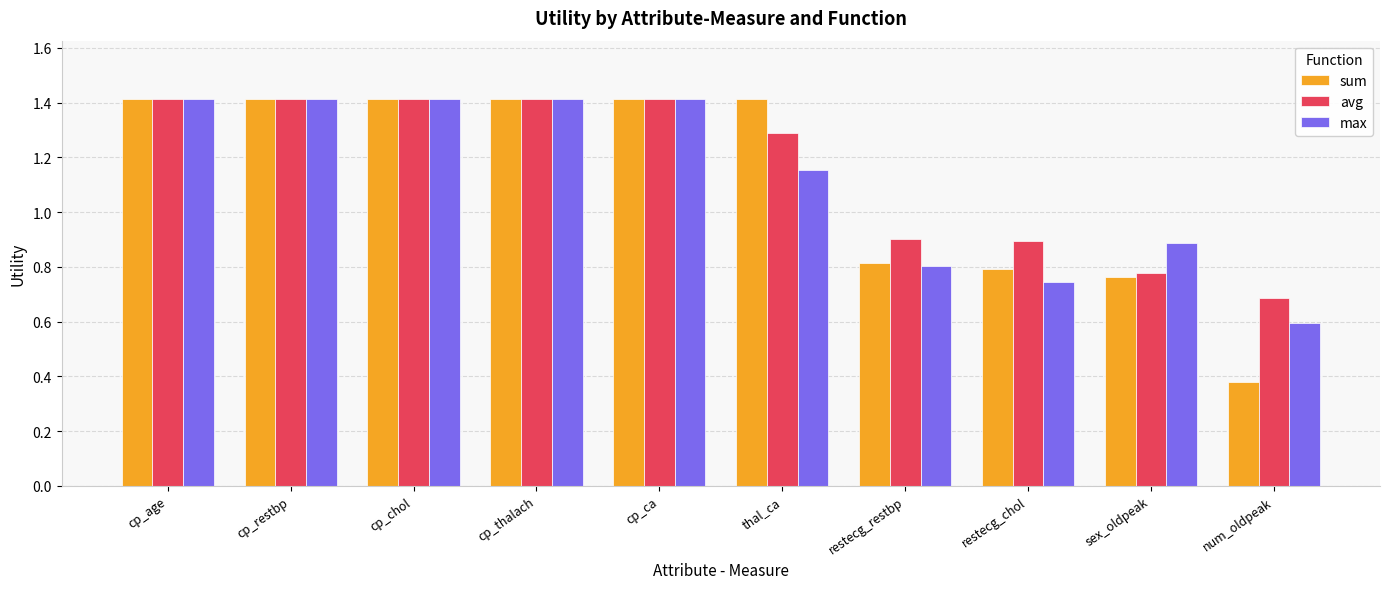

What is the difference between the sum values at restecg_restbp and cp_ca?

0.6